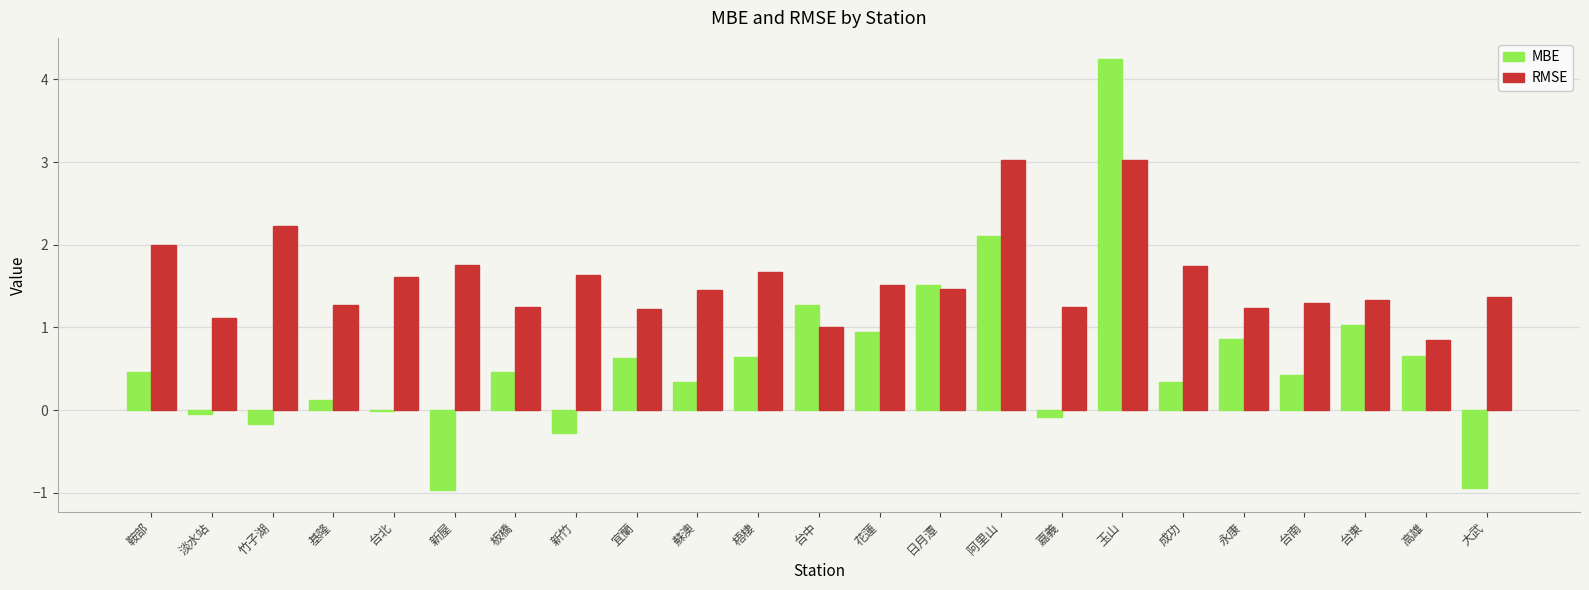

The value of RMSE at 台中 is 1.0. True or false?

True